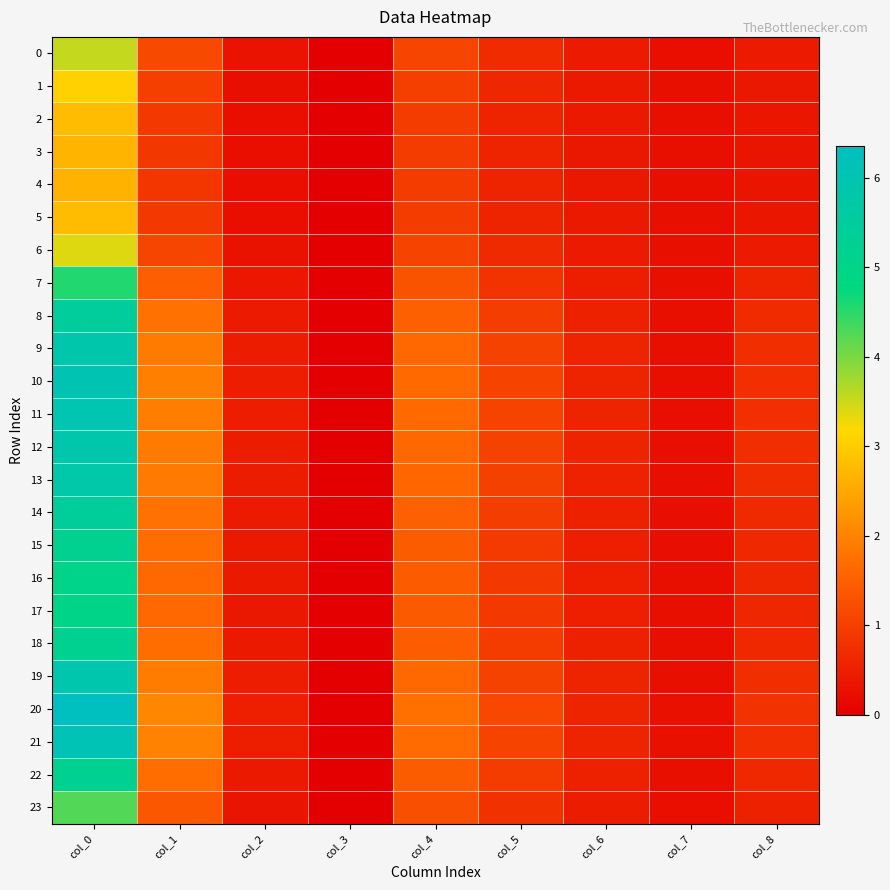

Between col_1 and col_7, which is larger?

col_1